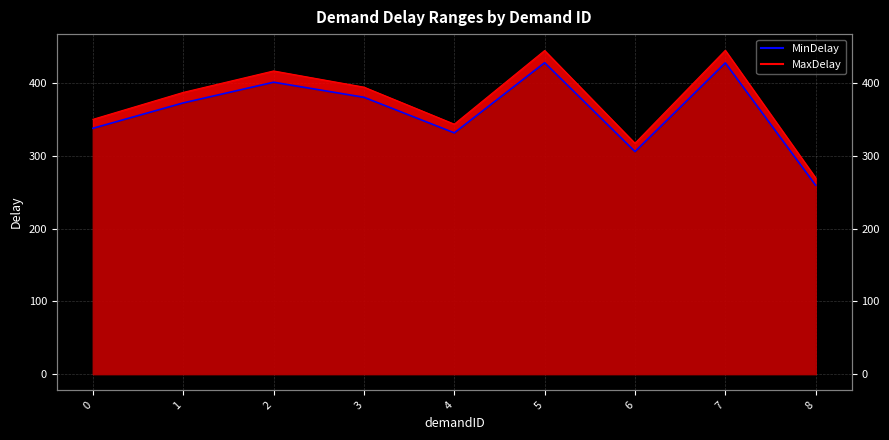

How many lines are shown in the chart?

2